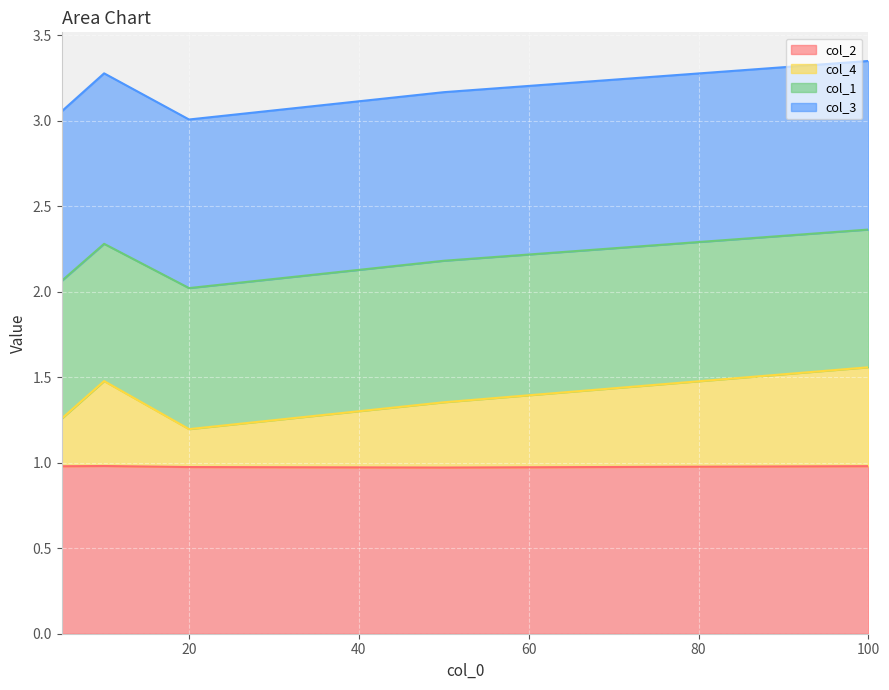

How many interior local valleys does the col_4 series have?

1